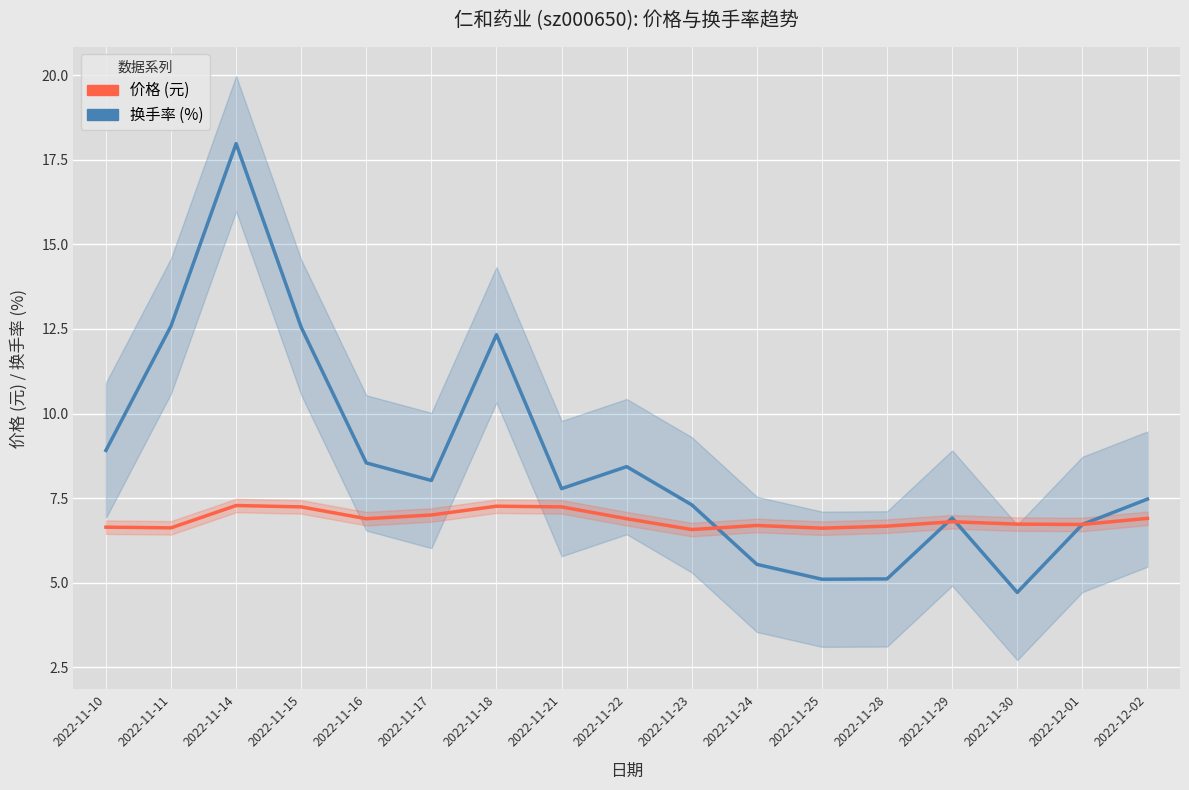

What is the difference between the highest and lowest values at 2022-11-28?

1.6